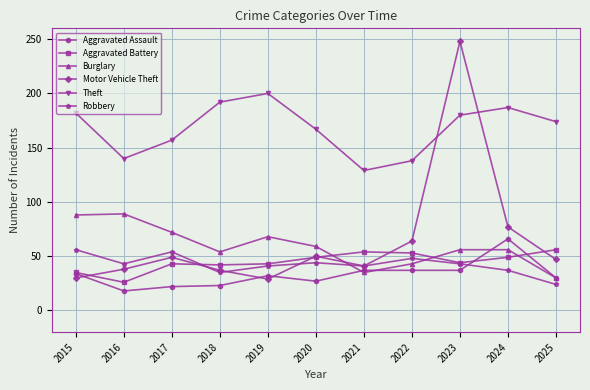

What is the total value across all series at 2025?

361